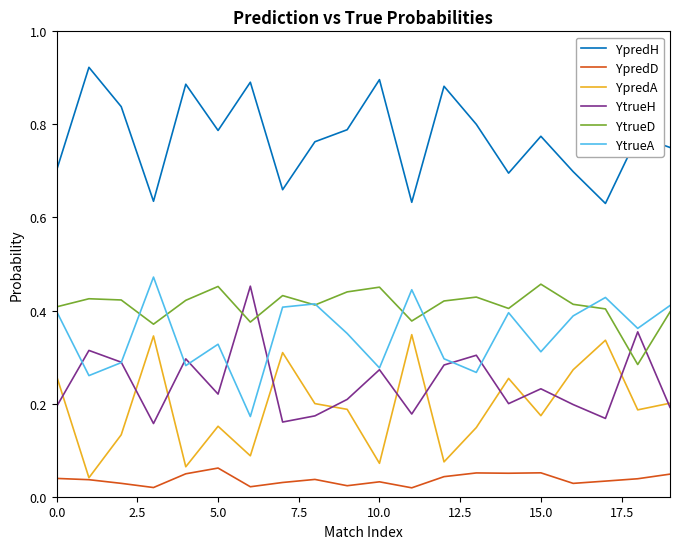

True or false: YpredD and YtrueA intersect in this chart.

False